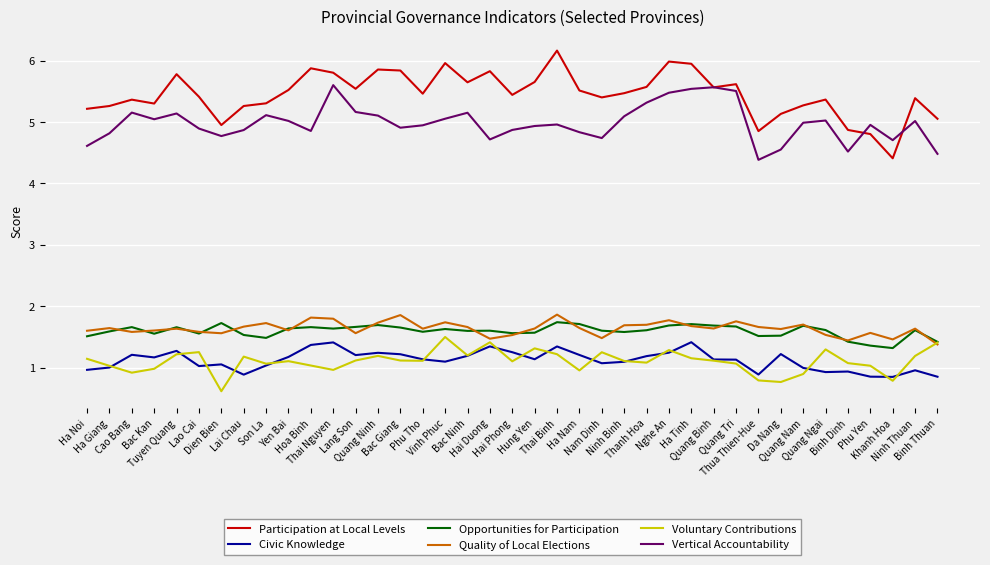

What is the highest value of the Vertical Accountability series?

5.6